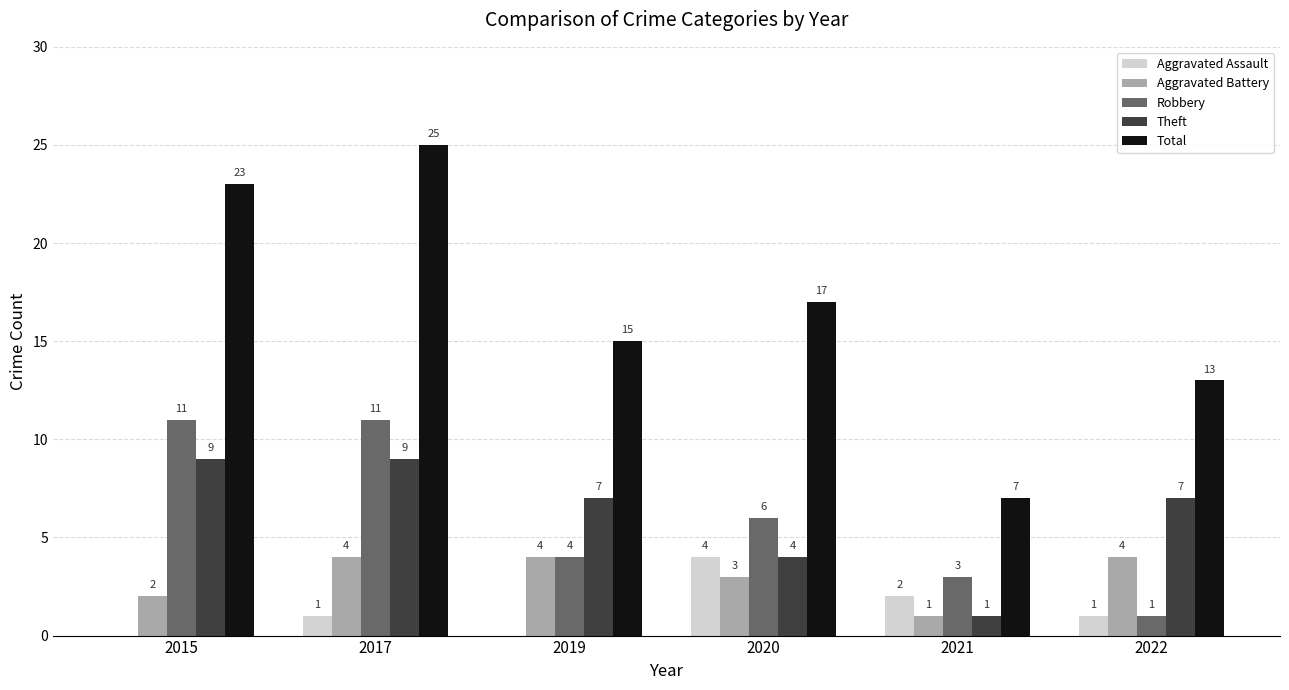

Which series changed the most between 2017 and 2022?

Total